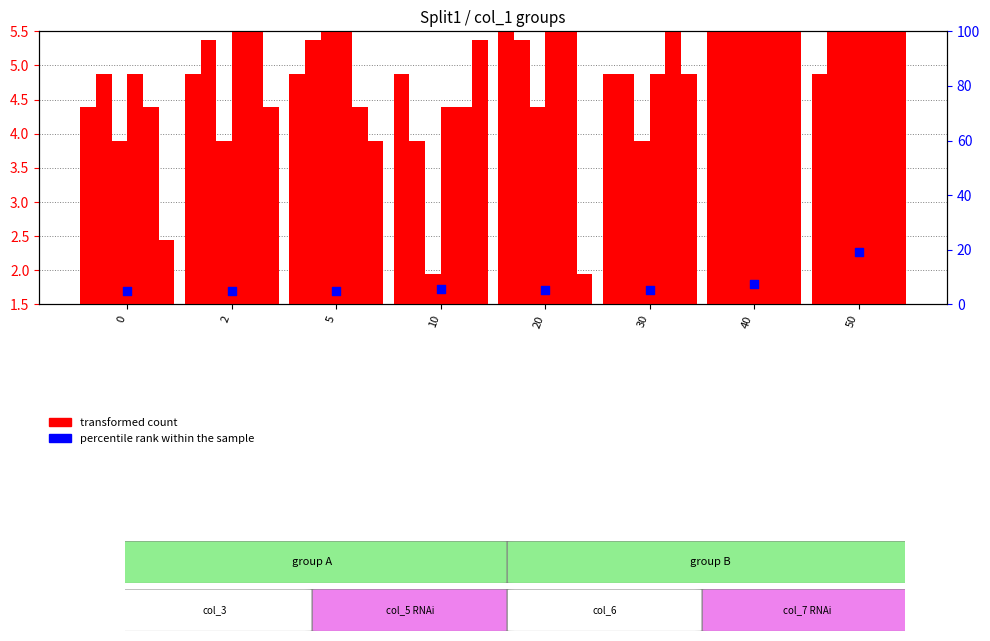

Is the value of col_9 at 50 greater than the value of col_3 at 20?

Yes